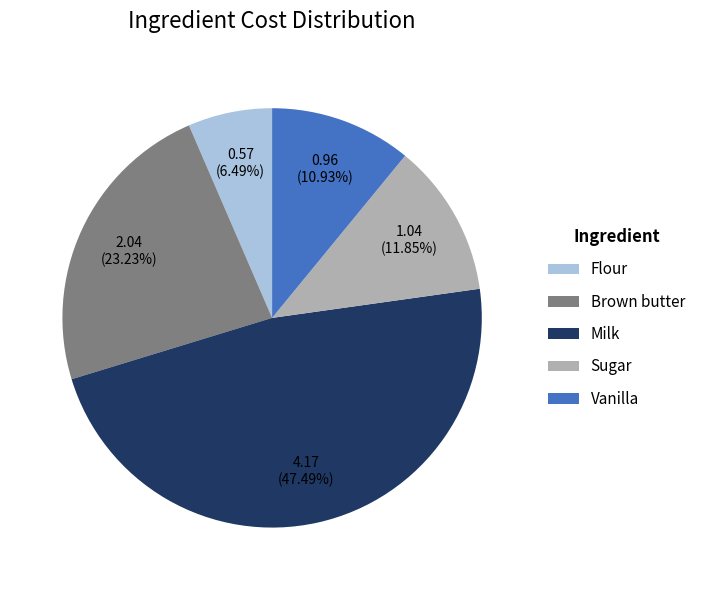

Rank the categories by value from lowest to highest.

Flour, Vanilla, Sugar, Brown butter, Milk